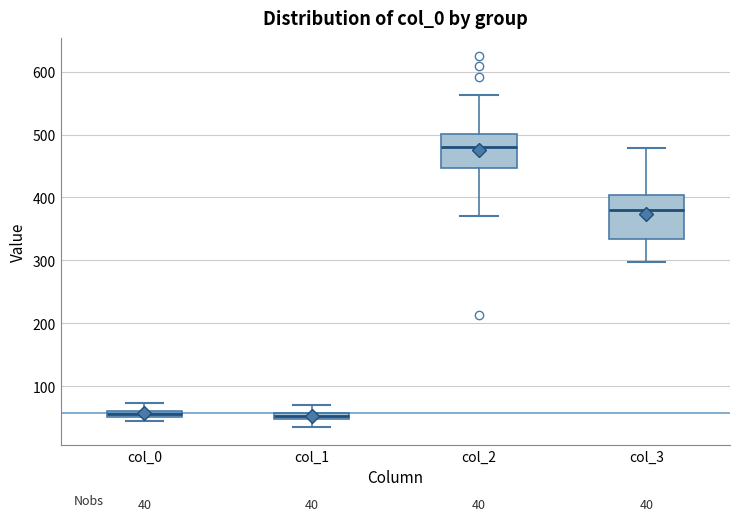

Which box has the highest median line?

col_2